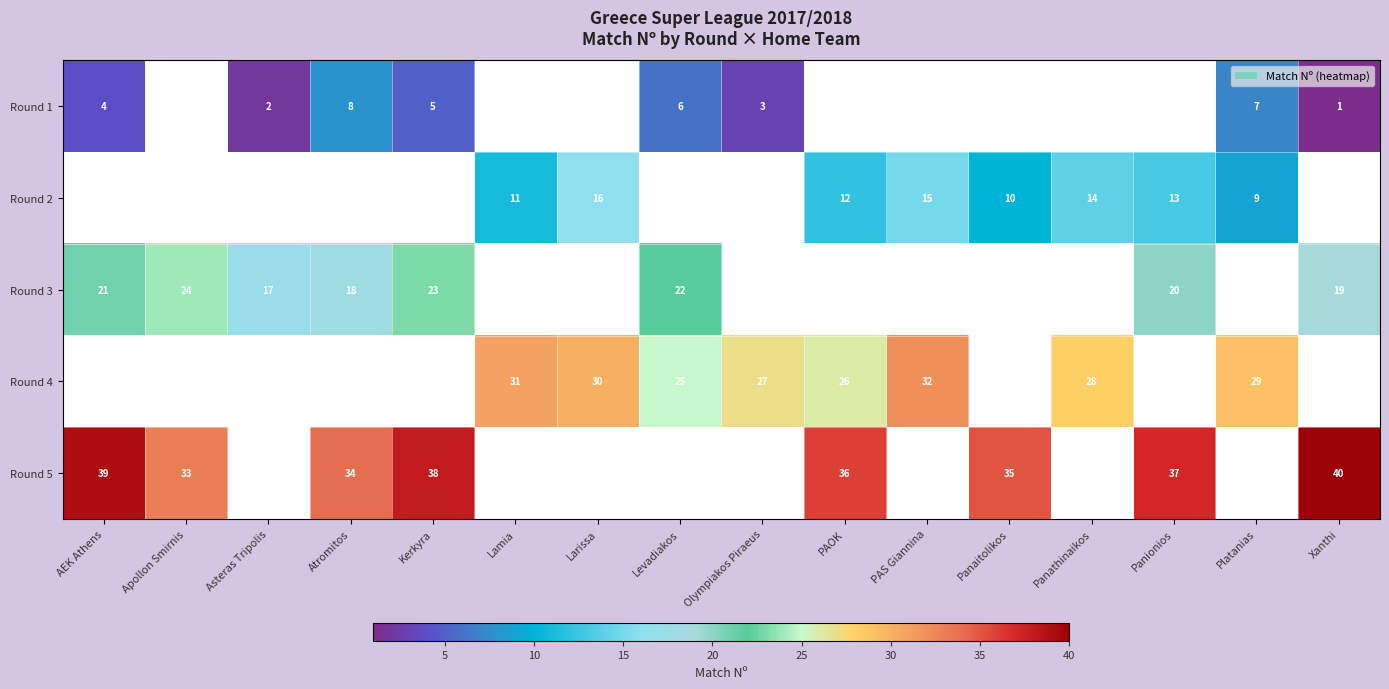

True or false: Round 5 has a value of 39 at AEK Athens.

True